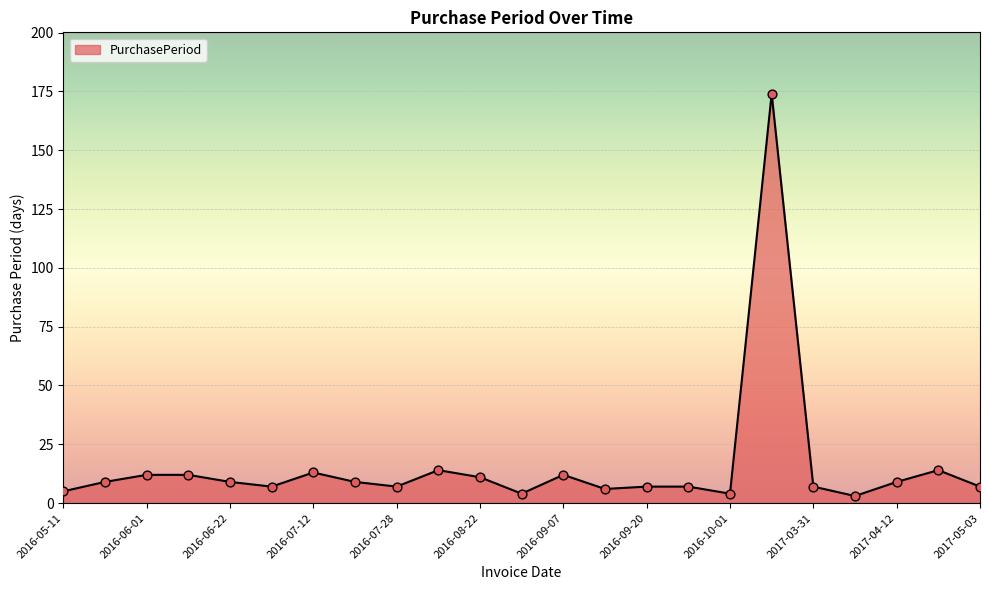

What is the maximum value shown in the chart?

174